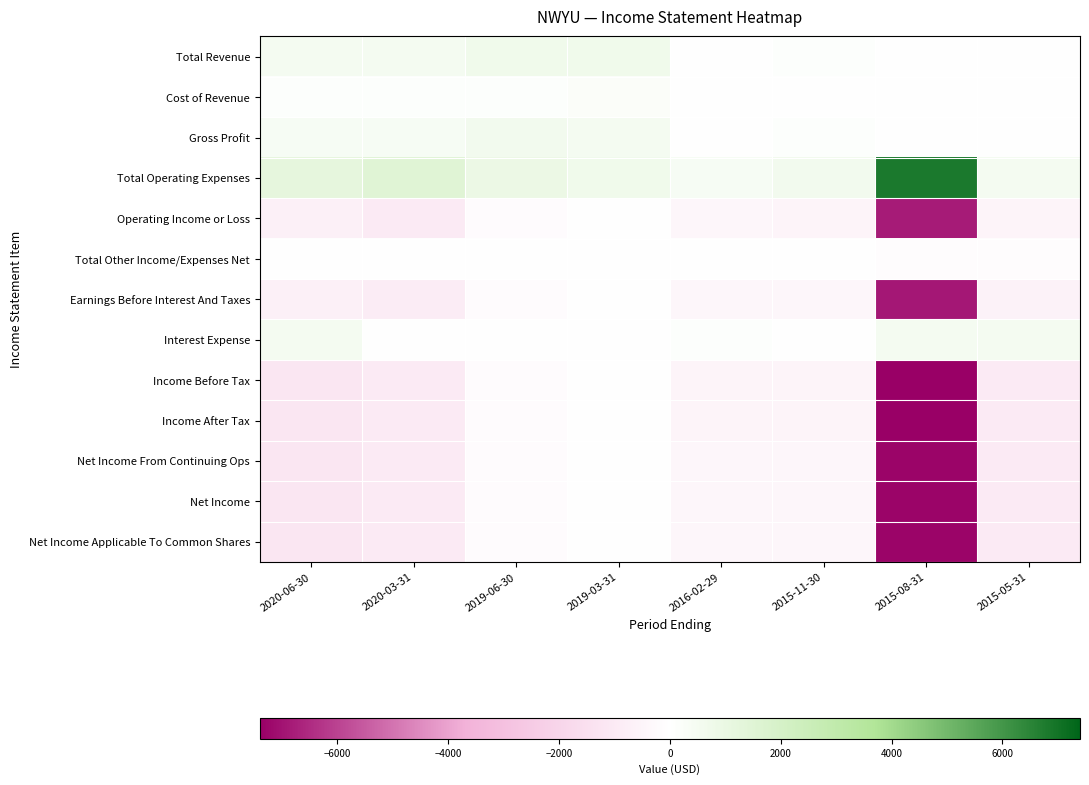

Which category has the lowest value across all series?

2015-08-31